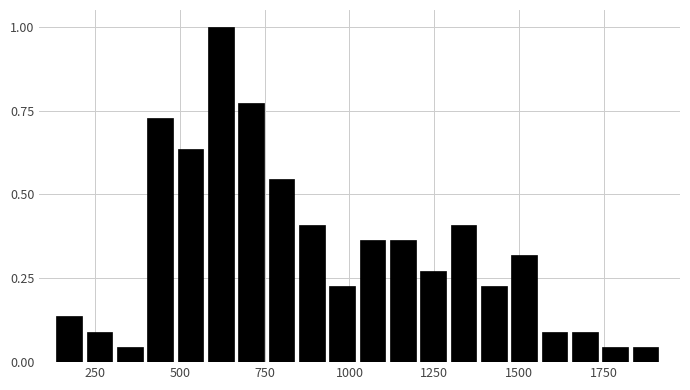

Read against the x-axis, roughly where is the centre of the tallest bar?

600